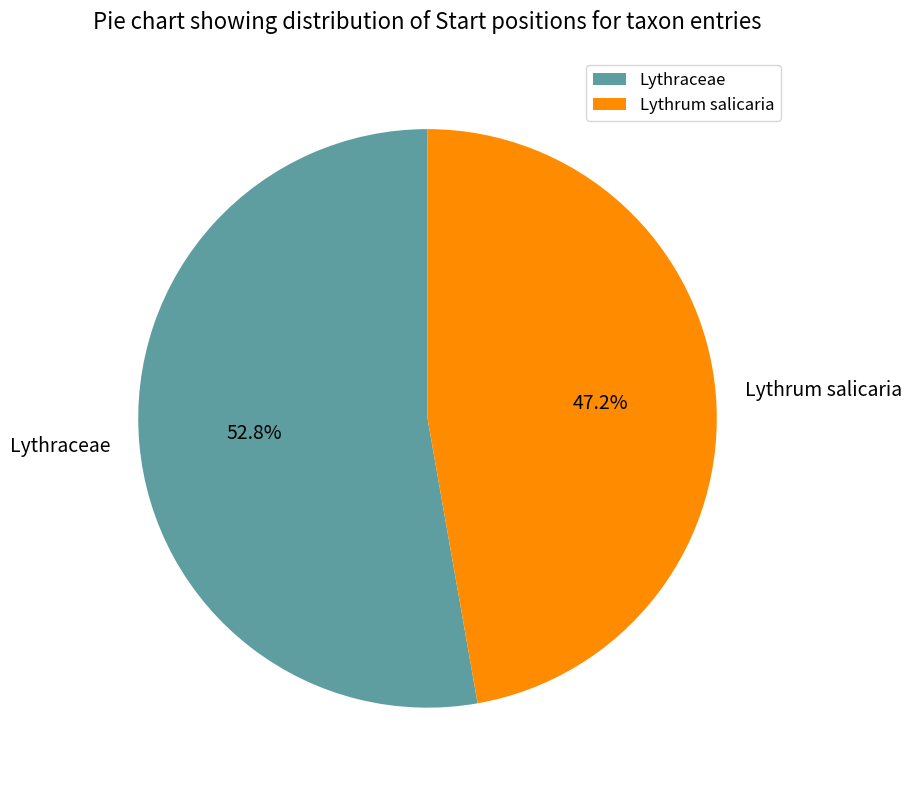

Rank the categories by value from highest to lowest.

Lythraceae, Lythrum salicaria